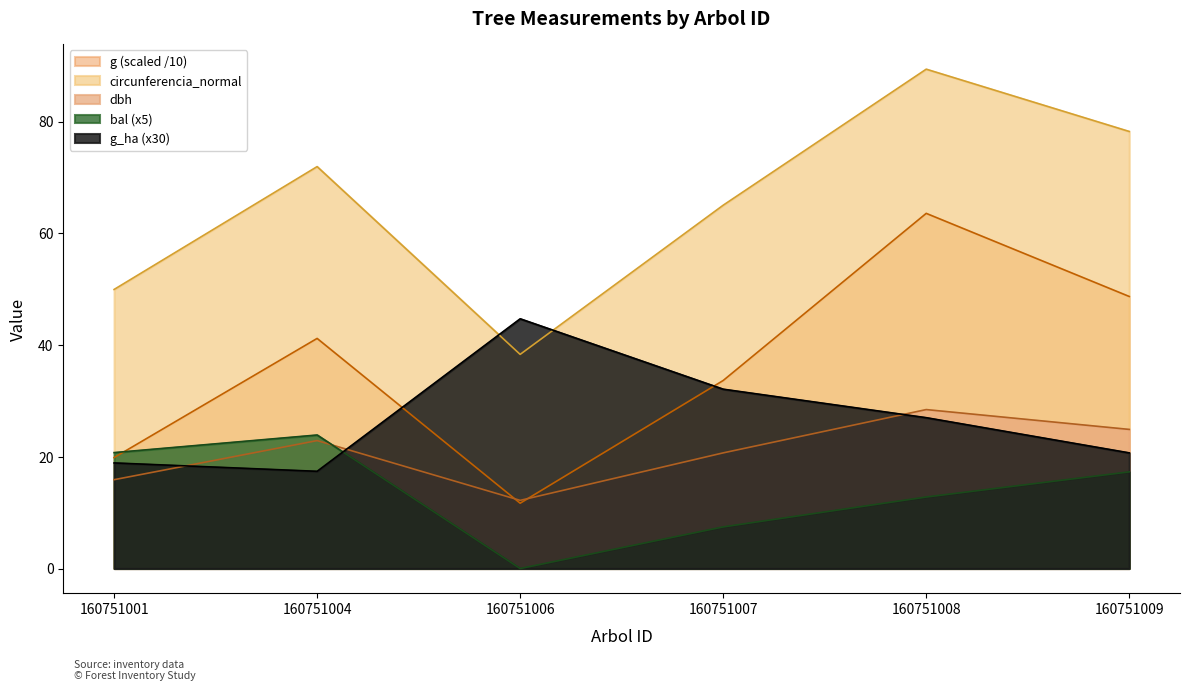

What is the average value of the g_ha series?

26.8